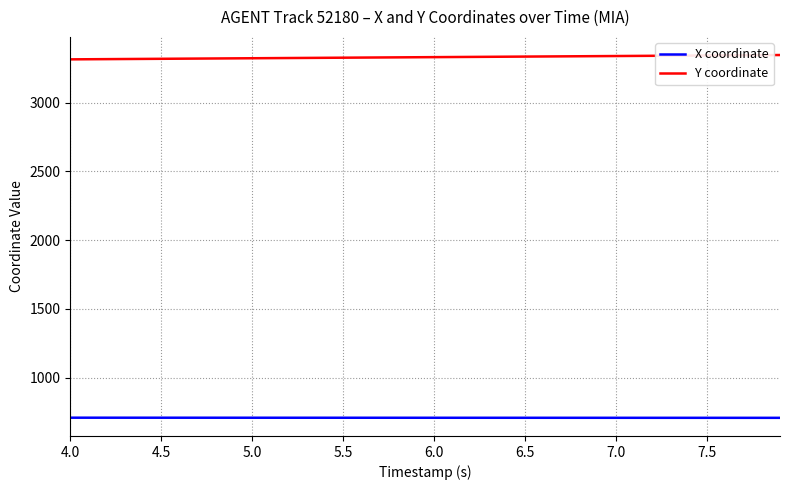

At how many categories does at least one series exceed 1534?

40